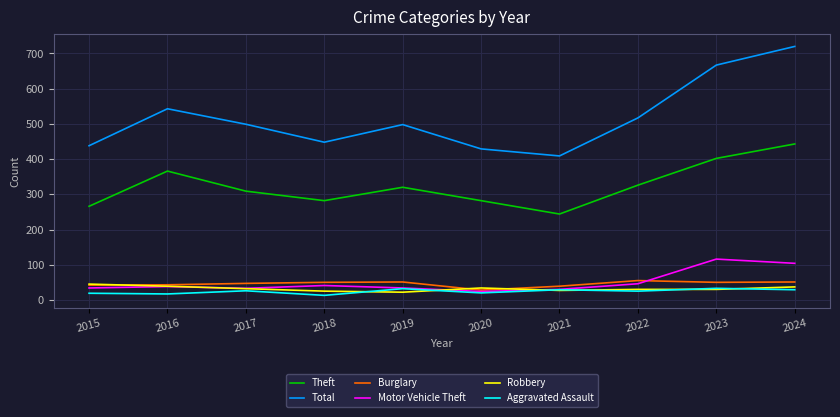

What is the maximum value for Burglary?

55